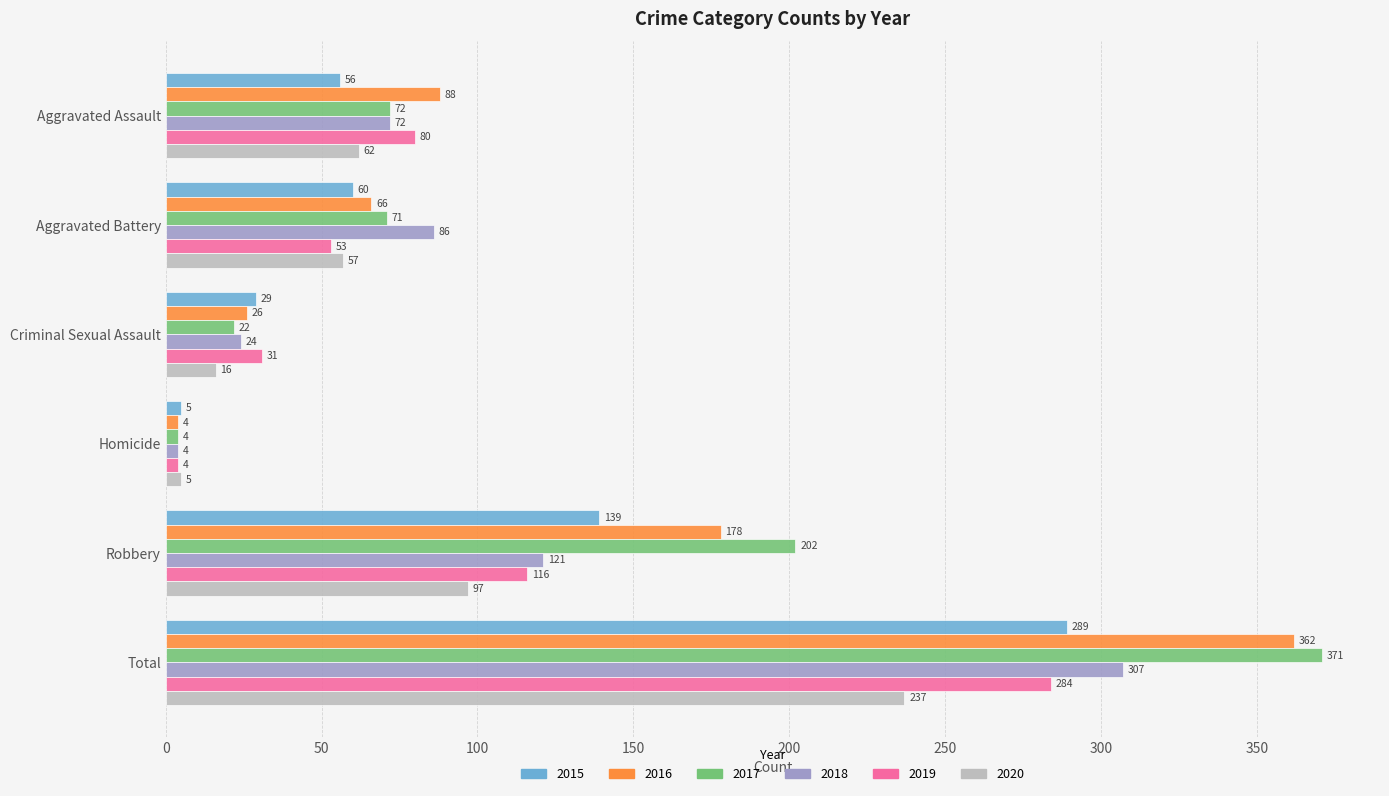

What is the minimum value for 2019?

4